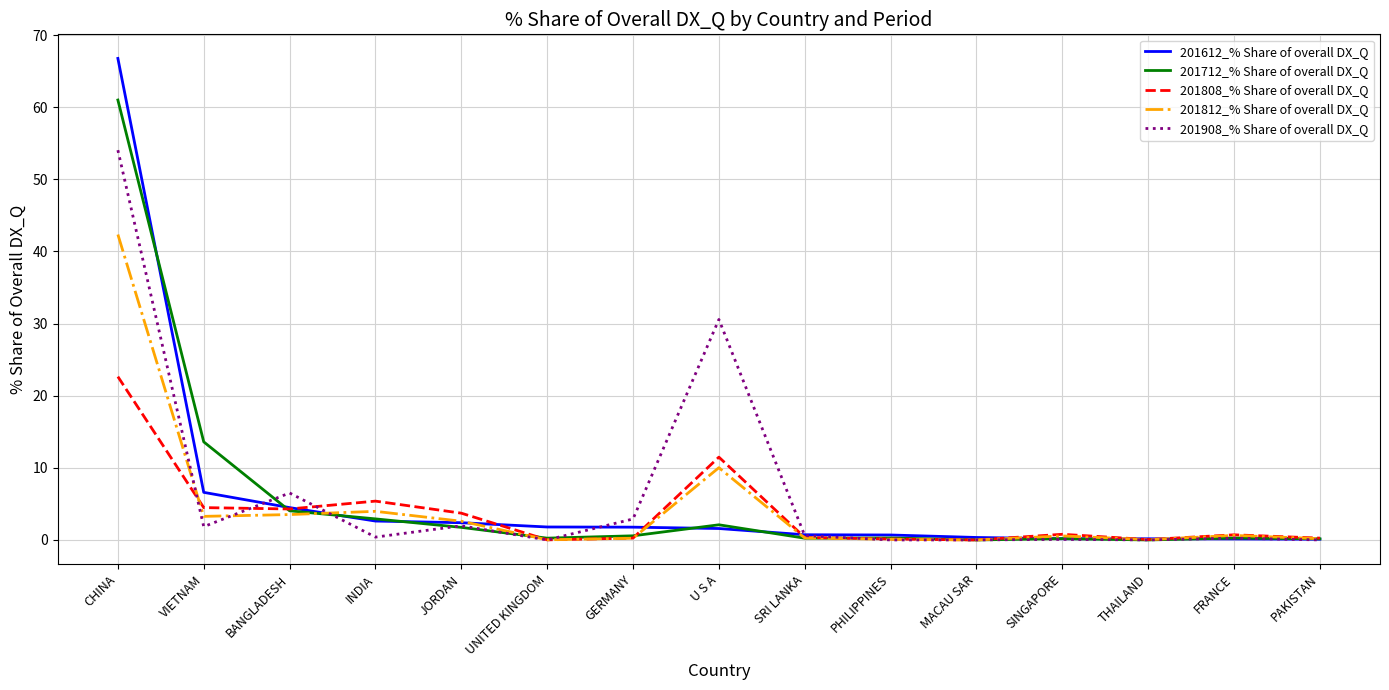

Which series has the largest range (max minus min)?

201612_% Share of overall DX_Q